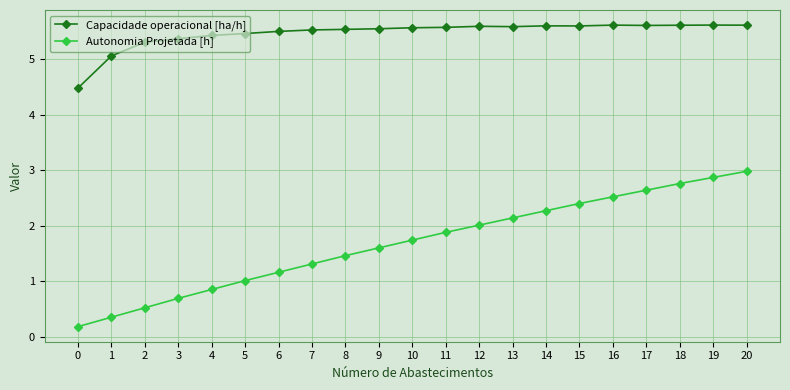

The value of Capacidade operacional [ha/h] at 2 is 5.3. True or false?

True